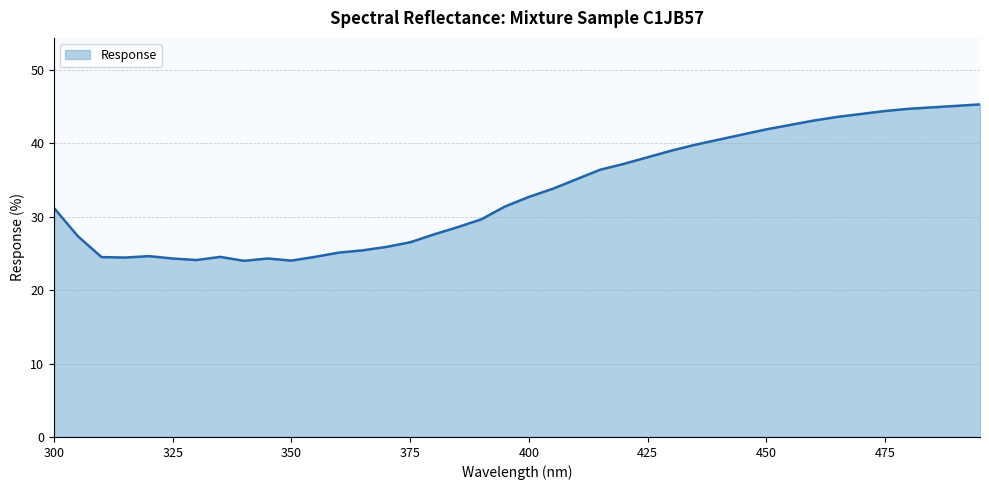

What is the difference between the maximum and minimum values?

21.3